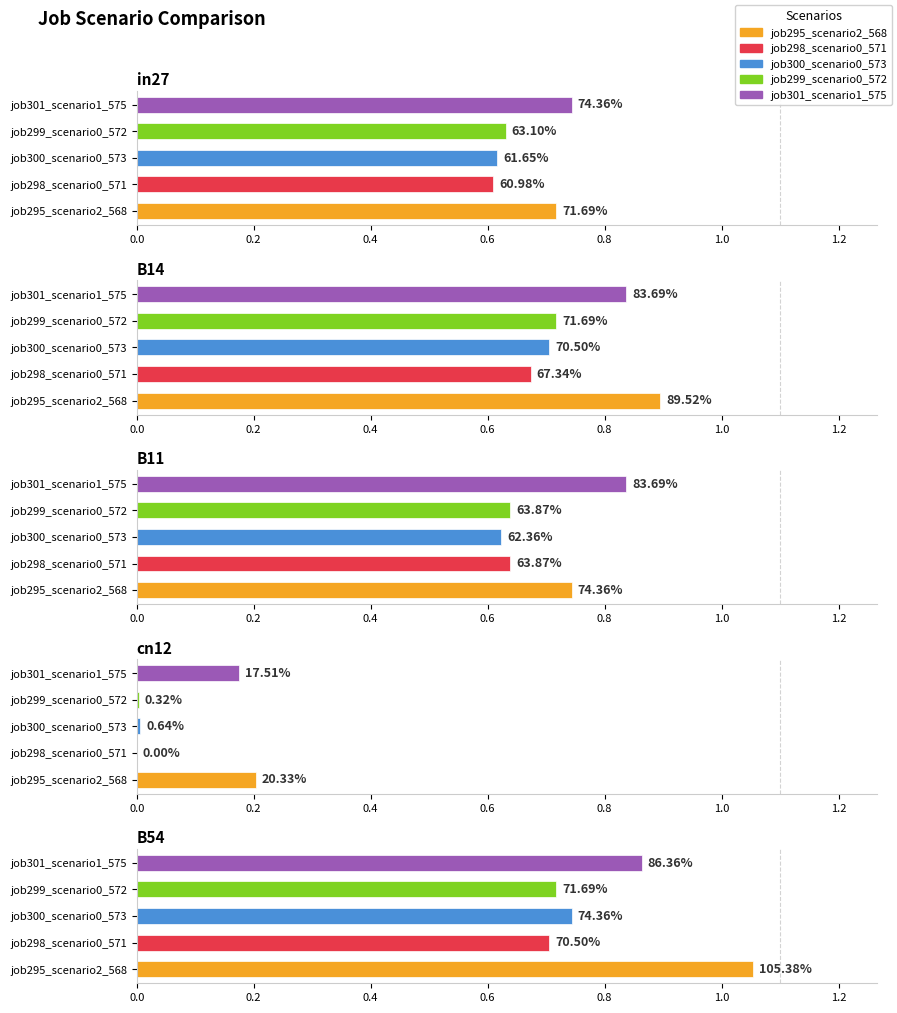

What is the difference between the job298_scenario0_571 values at B11 and cn12?

0.6